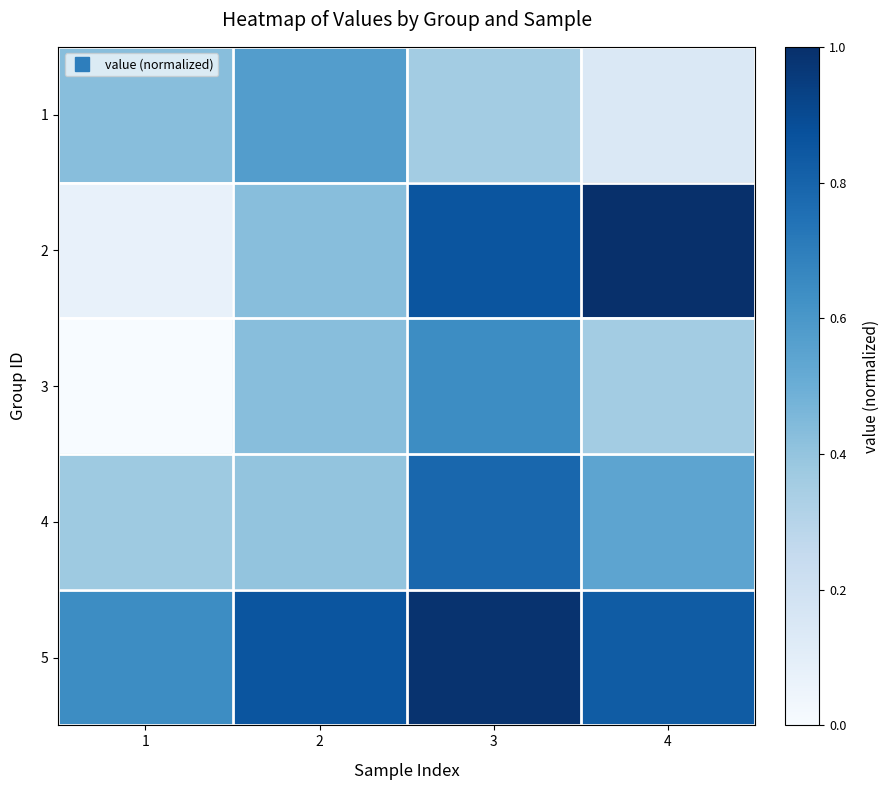

Reading left to right, list all the values displayed in this chart.

1: 1=0.4	2=0.6	3=0.4	4=0.1
2: 1=0.1	2=0.4	3=0.9	4=1.0
3: 1=0.0	2=0.4	3=0.6	4=0.4
4: 1=0.4	2=0.4	3=0.8	4=0.5
5: 1=0.6	2=0.9	3=1.0	4=0.8